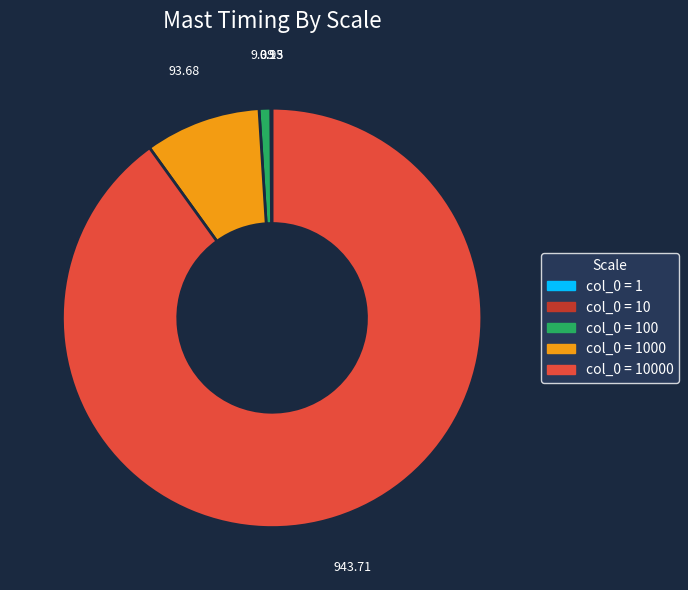

Is there a majority slice in this chart?

Yes